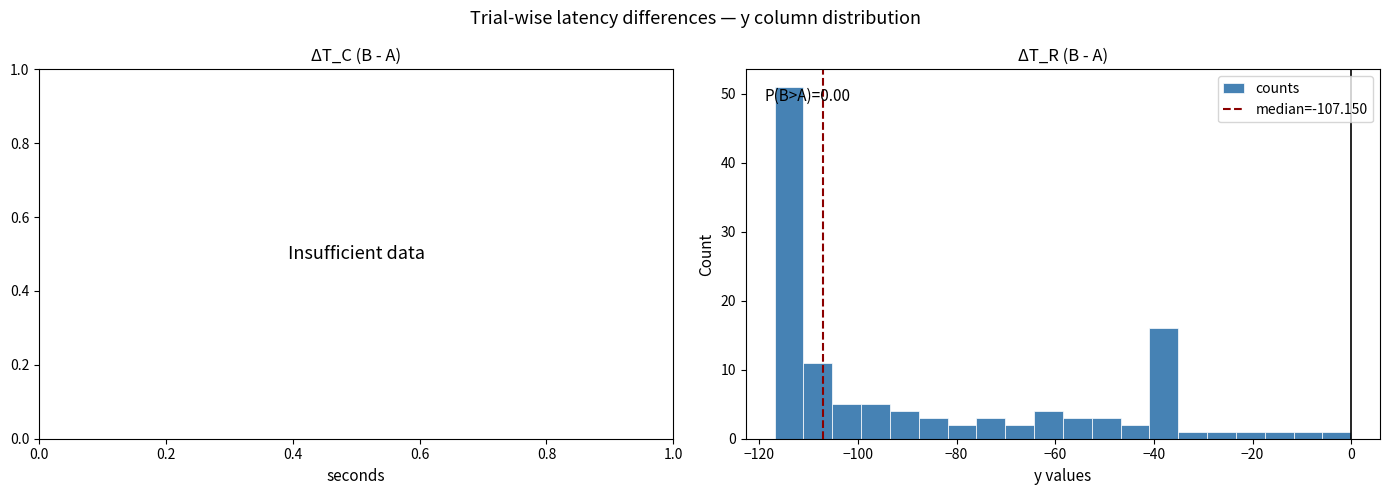

Around what value on the x-axis is the tallest bar? Give the approximate position of its centre, as read against the axis.

-114